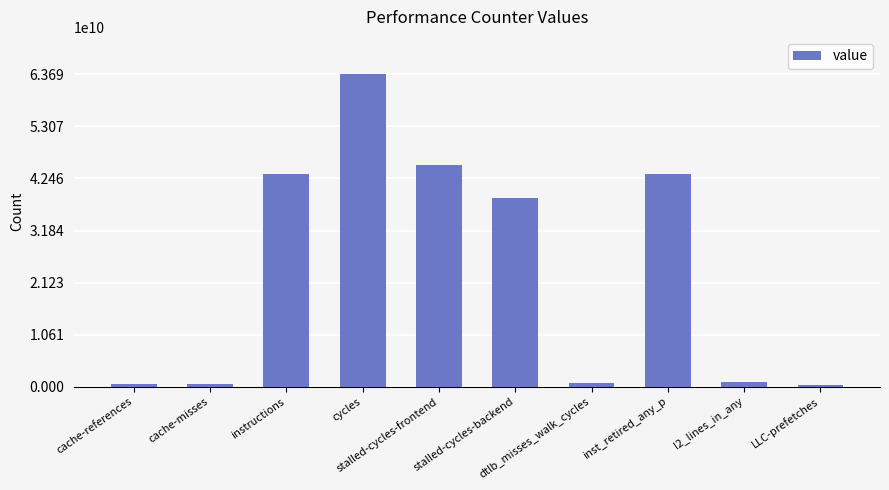

Between LLC-prefetches and stalled-cycles-frontend, which is larger?

stalled-cycles-frontend